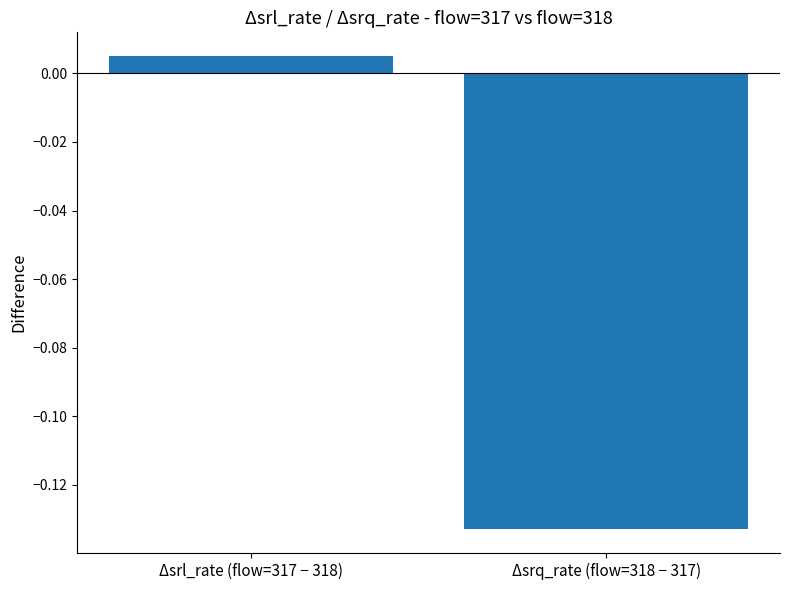

True or false: the data shows -0.2 at Δsrq_rate (flow=318 − 317).

False